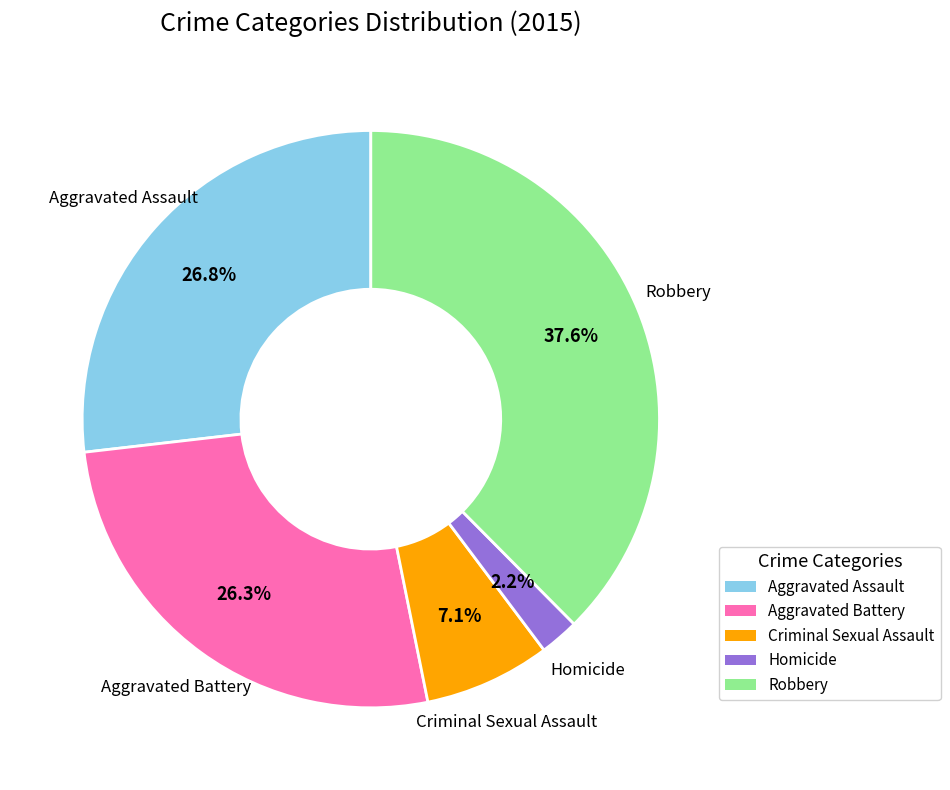

Count the number of slices in the pie.

5